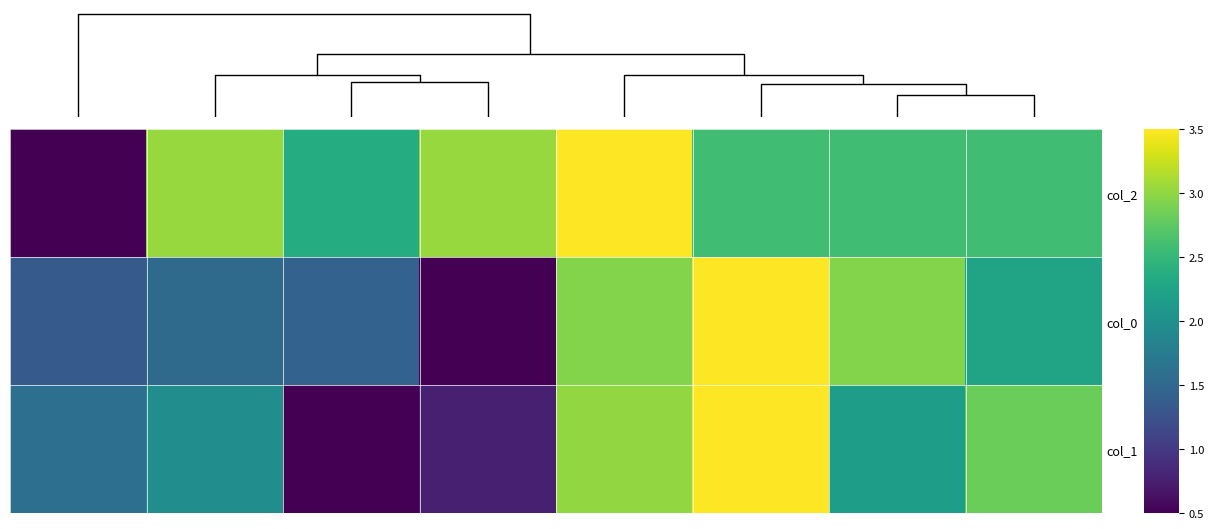

Reading left to right, transcribe all the data shown in this chart.

col_2: 0.5	3.0	2.4	3.0	3.5	2.6	2.6	2.6
col_0: 1.3	1.5	1.4	0.5	2.9	3.5	2.9	2.3
col_1: 1.6	2.0	0.5	0.8	3.0	3.5	2.2	2.8